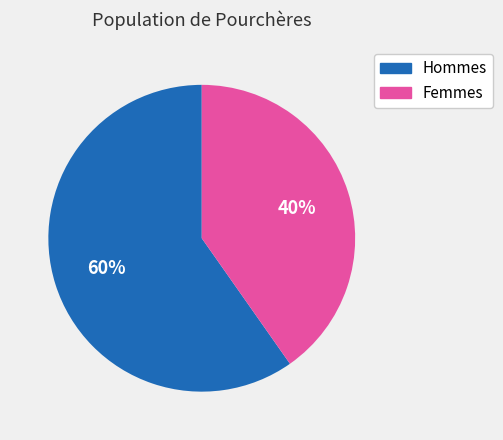

Is there a majority slice in this chart?

Yes